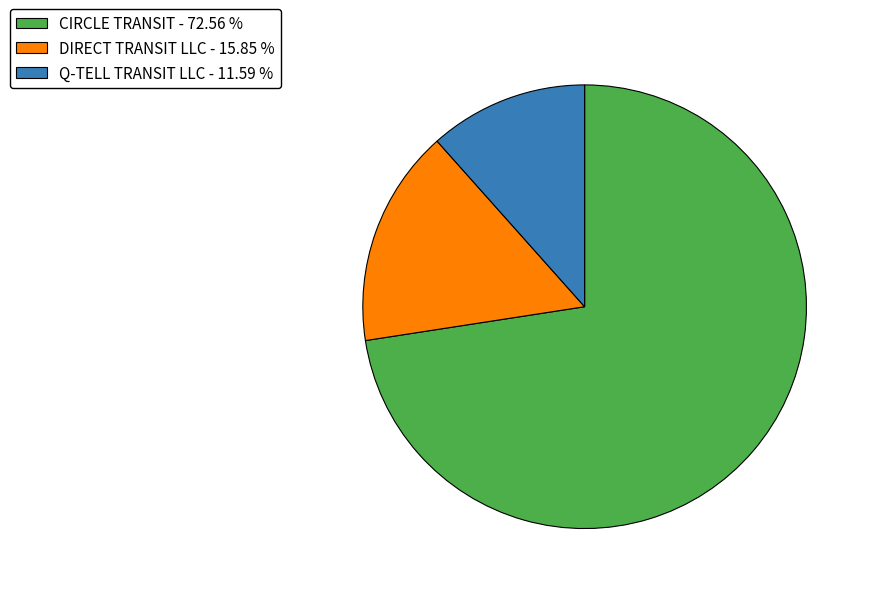

Rank the categories by value from highest to lowest.

CIRCLE TRANSIT, DIRECT TRANSIT LLC, Q-TELL TRANSIT LLC